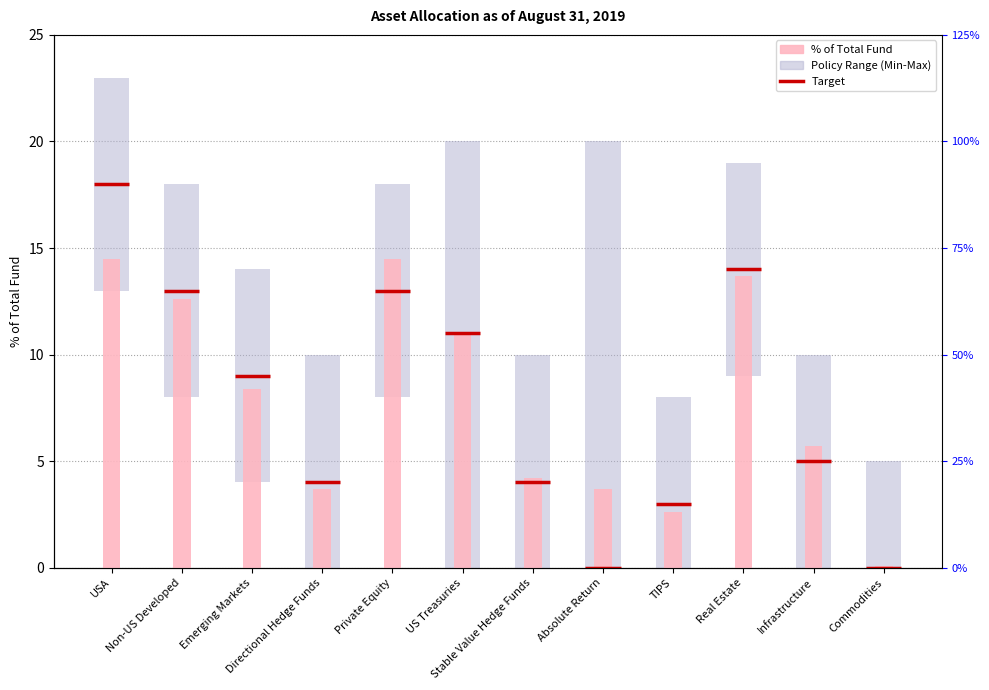

Does the chart contain stacked bars?

No